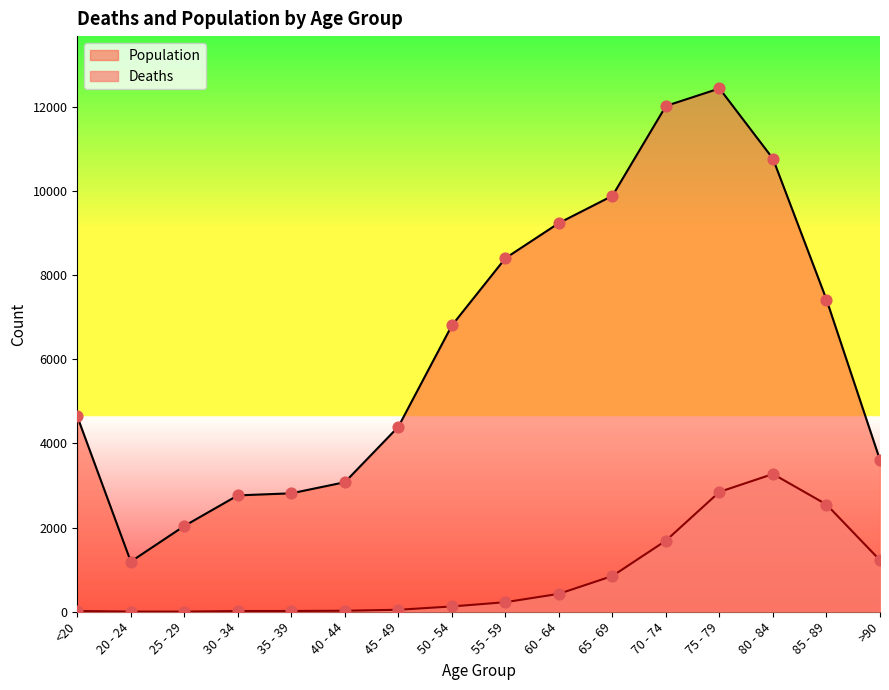

Which series has the largest total across all categories?

Population